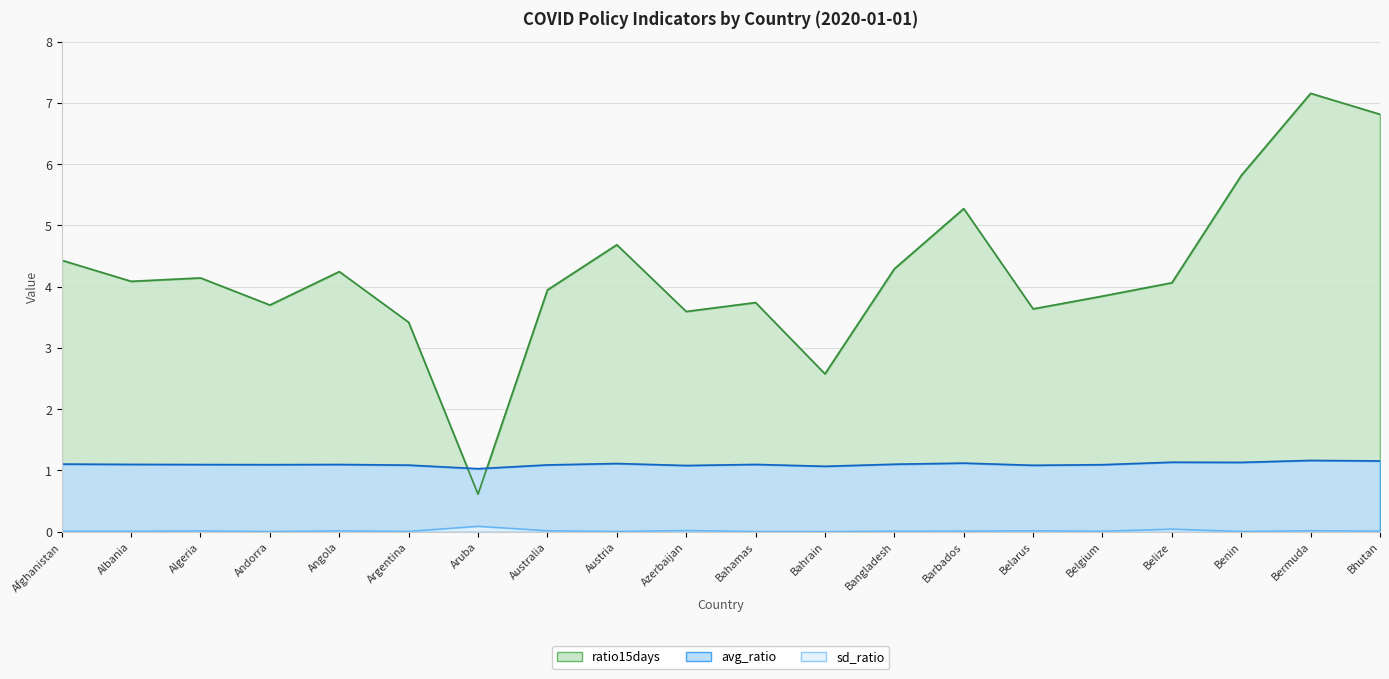

Count the number of categories in the chart.

20